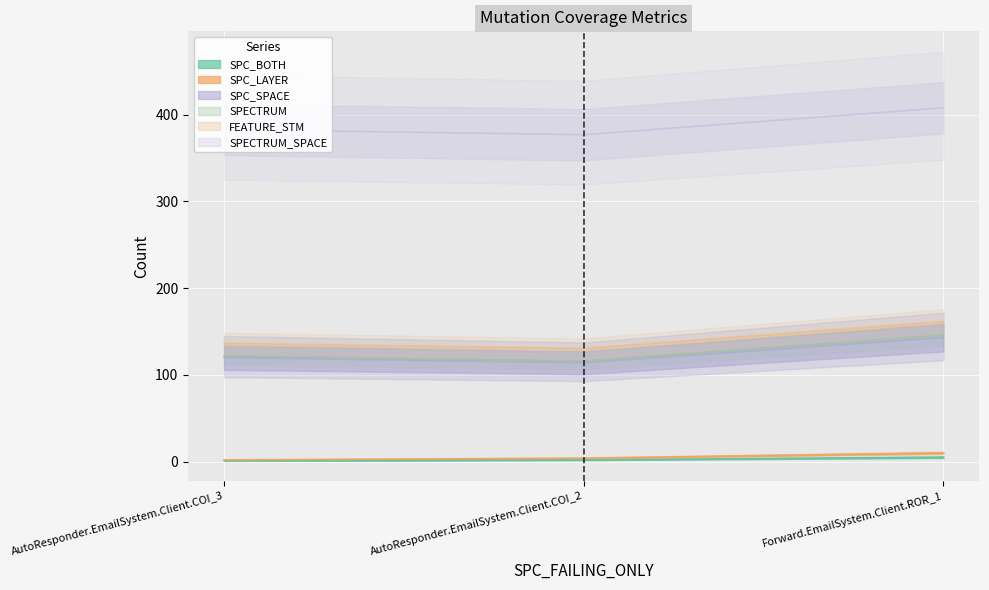

Which series has the widest spread of values?

SPECTRUM